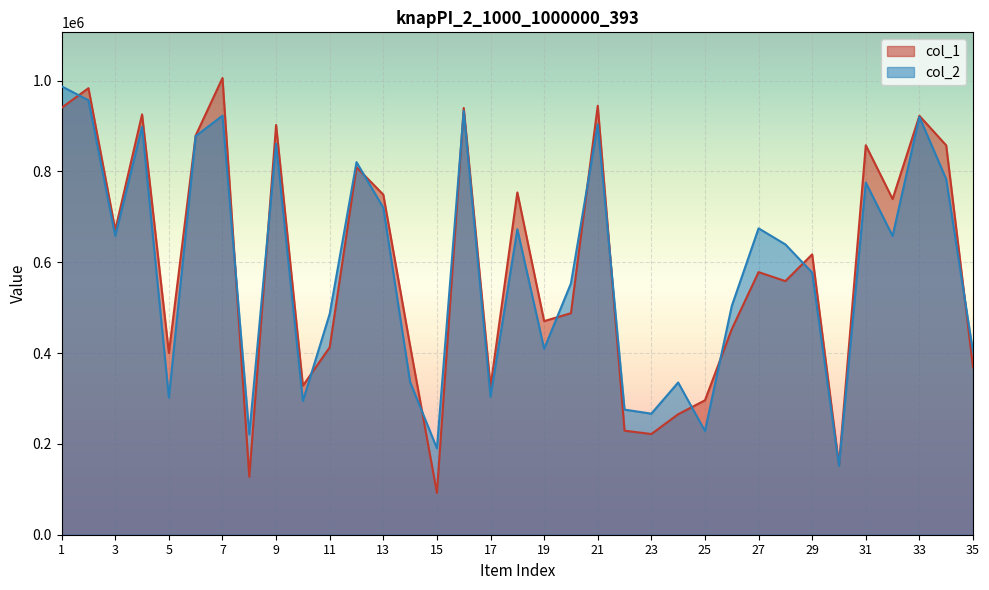

Which series ends up on top after the final intersection of col_2 and col_1?

col_2